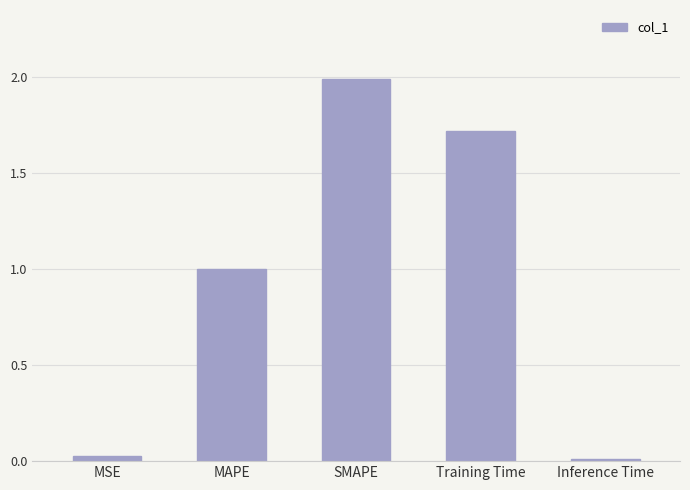

How many data points does each series have?

5